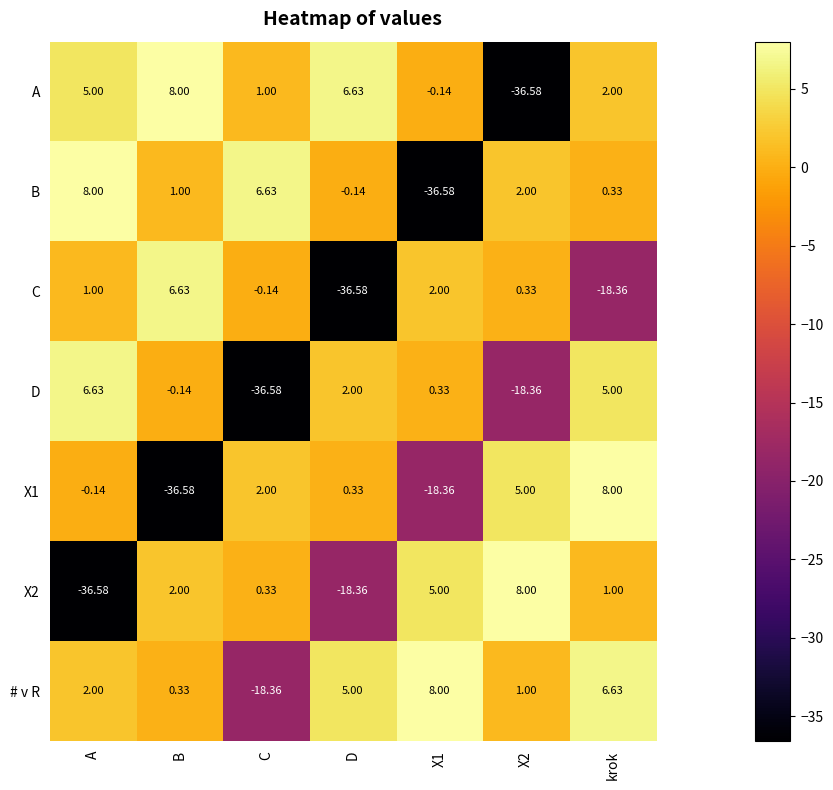

How many values in the # v R series are below 2?

3